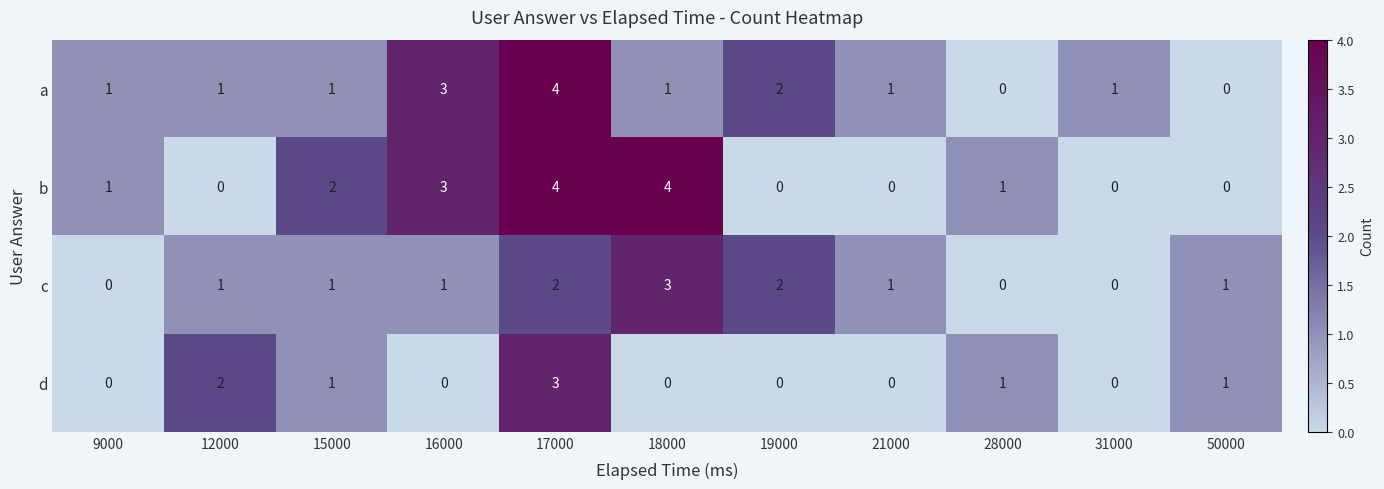

Which series changed the most between 15000 and 31000?

b